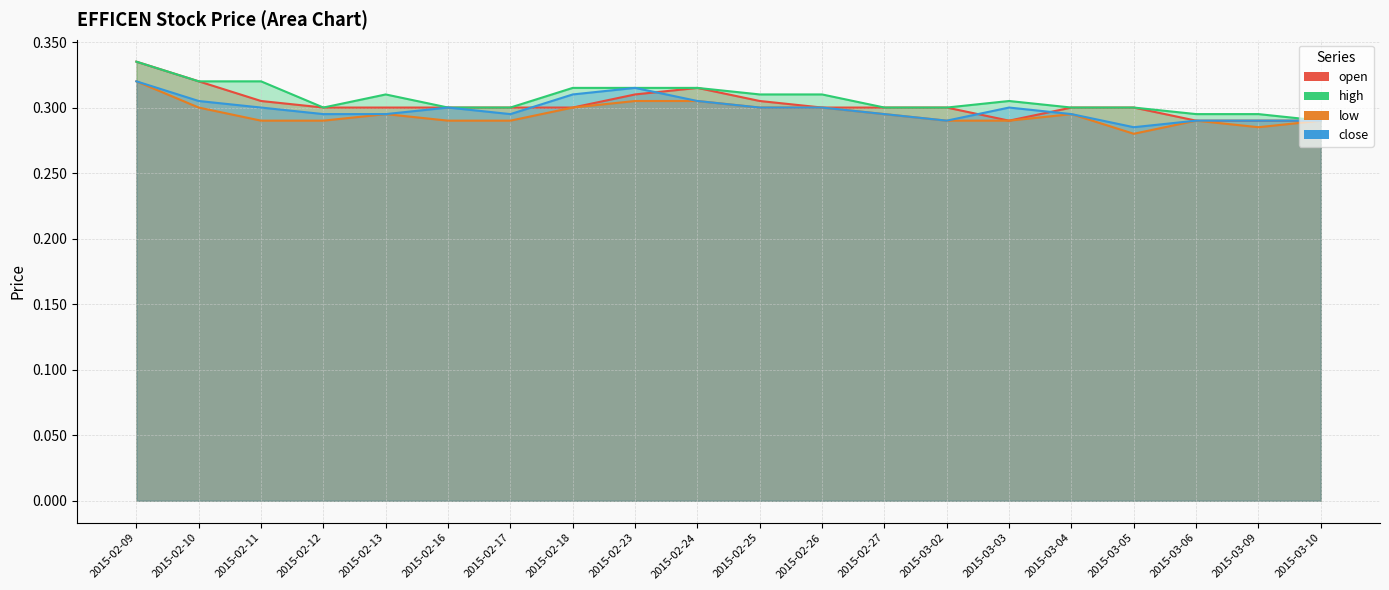

After their last crossing, which series has the higher values: open or close?

open